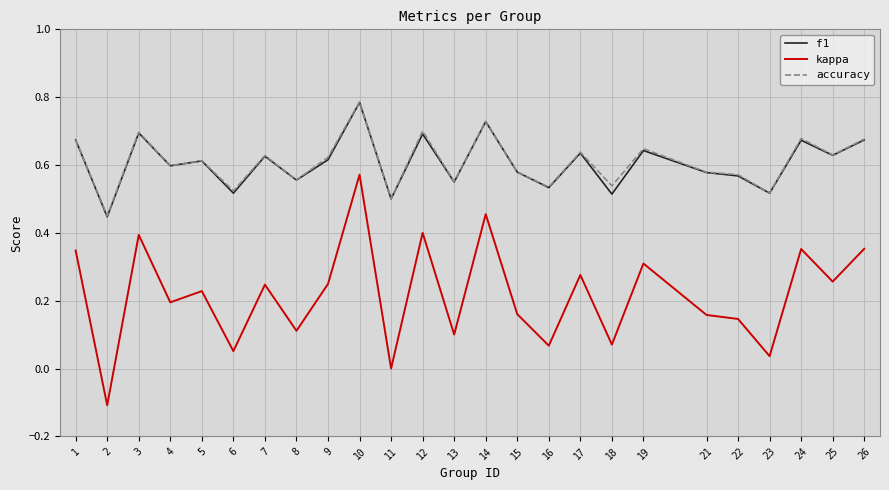

Between 1 and 18, which series saw the biggest shift?

kappa